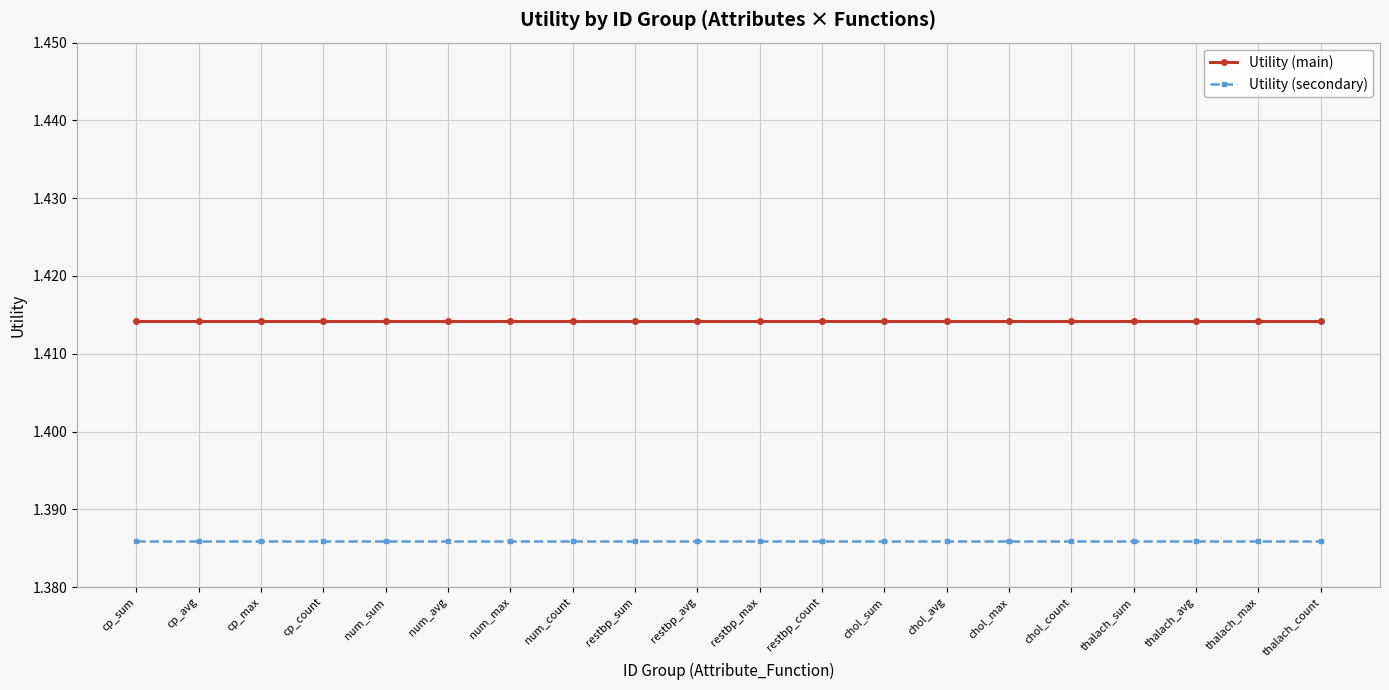

What is the label of the 18th point from the left?

thalach_avg